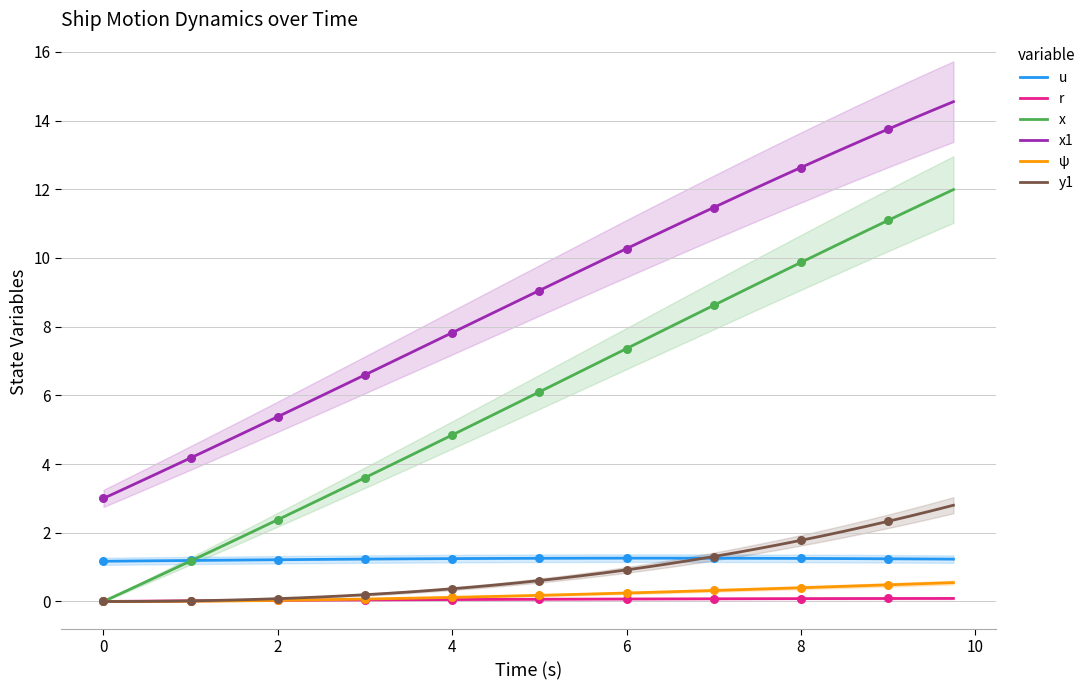

What is the minimum value for x1?

3.0